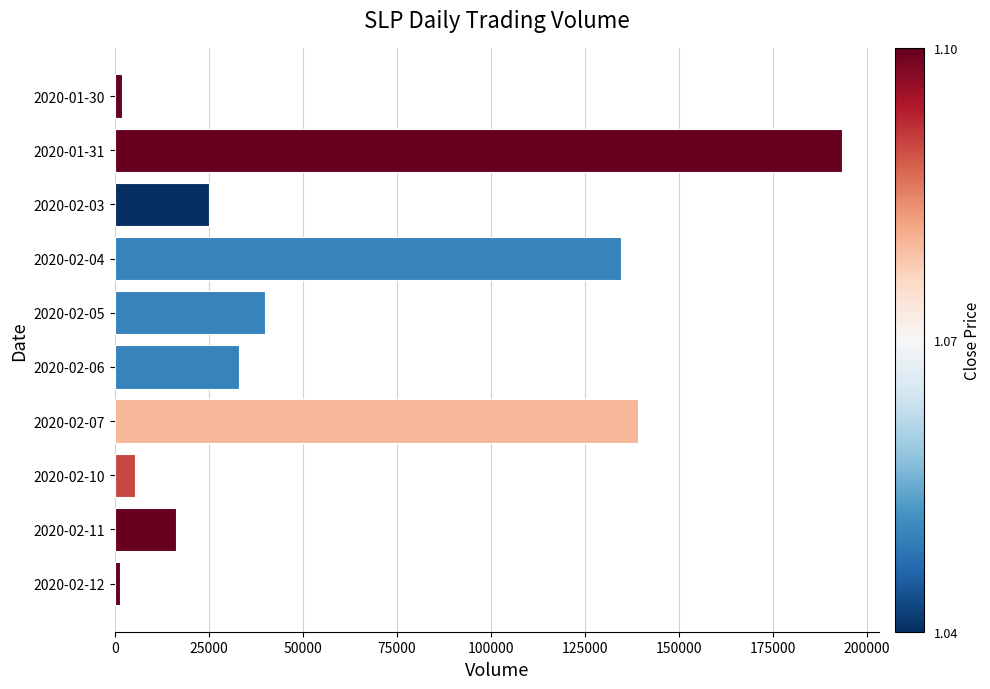

What is the label of the 9th bar from the top?

2020-02-11